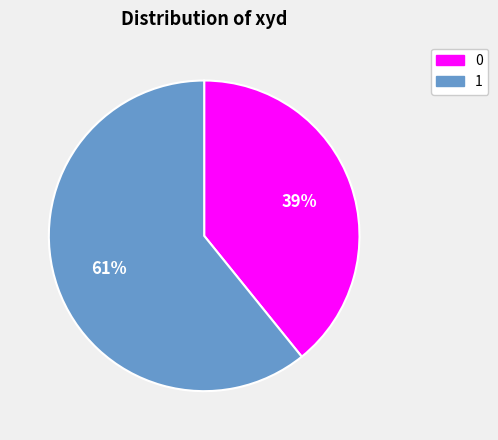

What percentage is the 0 slice, to the nearest percent?

39%